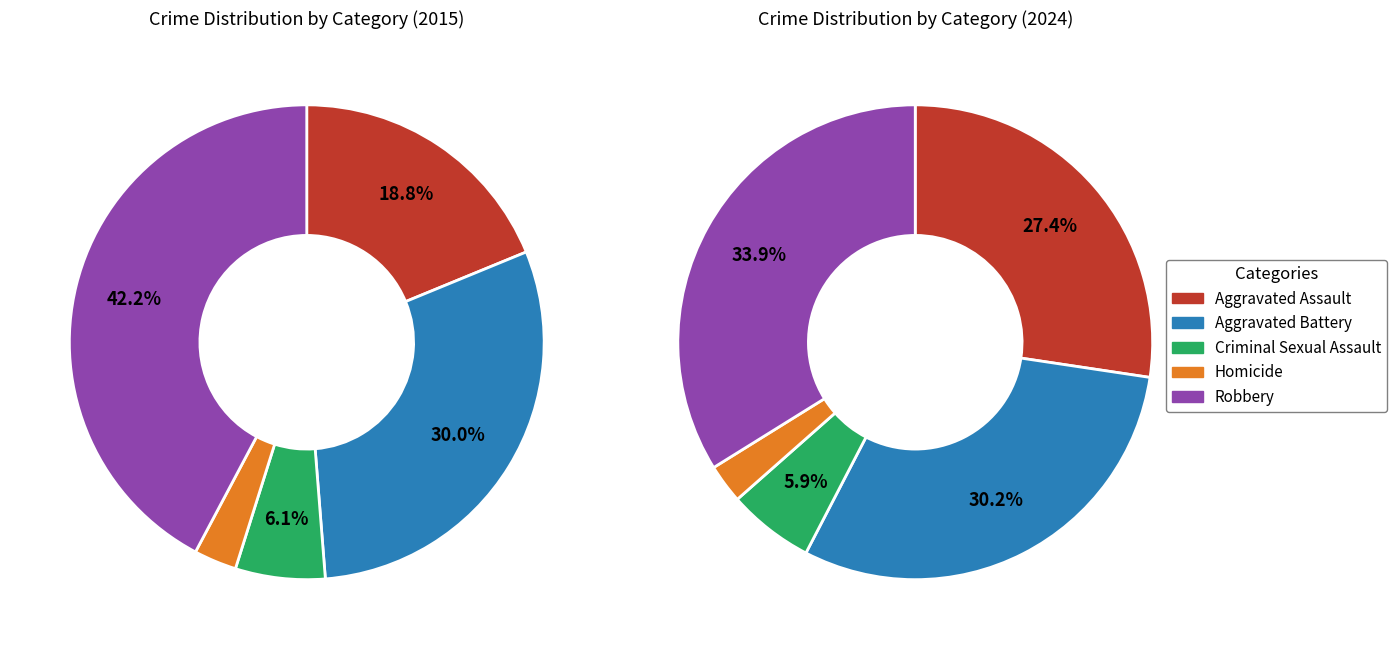

To the nearest percent, what portion does Robbery represent?

42%